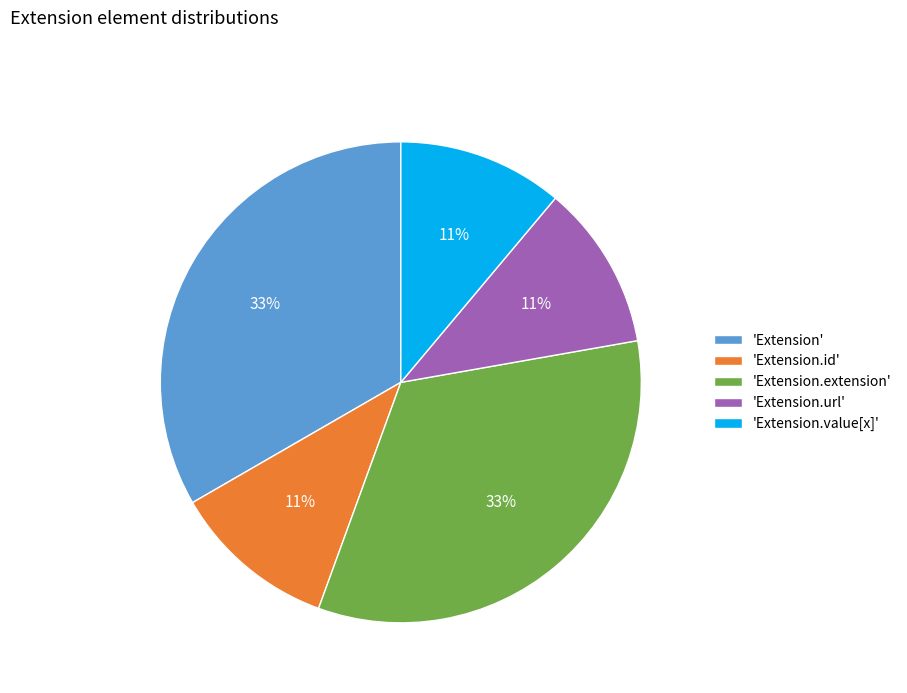

To the nearest percent, what is the difference between the largest and smallest slice percentages?

22%